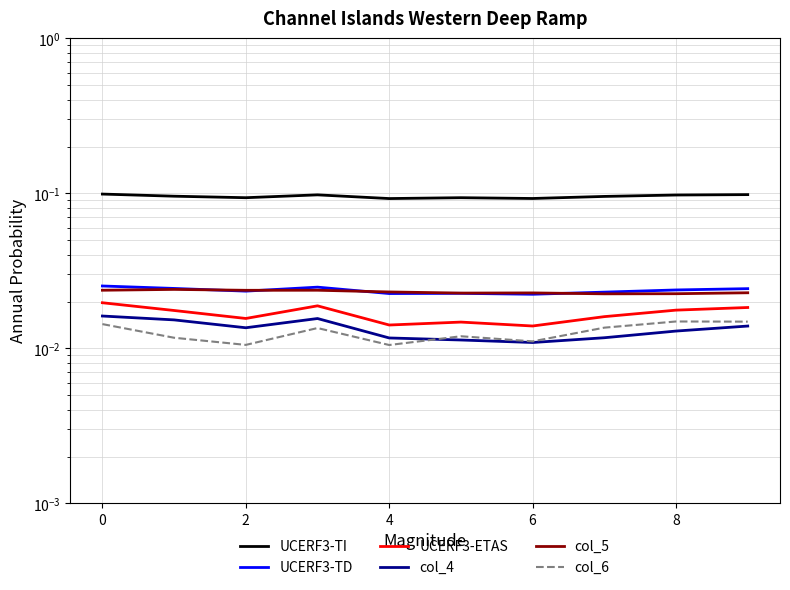

Is the value of UCERF3-ETAS at 7 greater than the value of UCERF3-TD at −2?

No